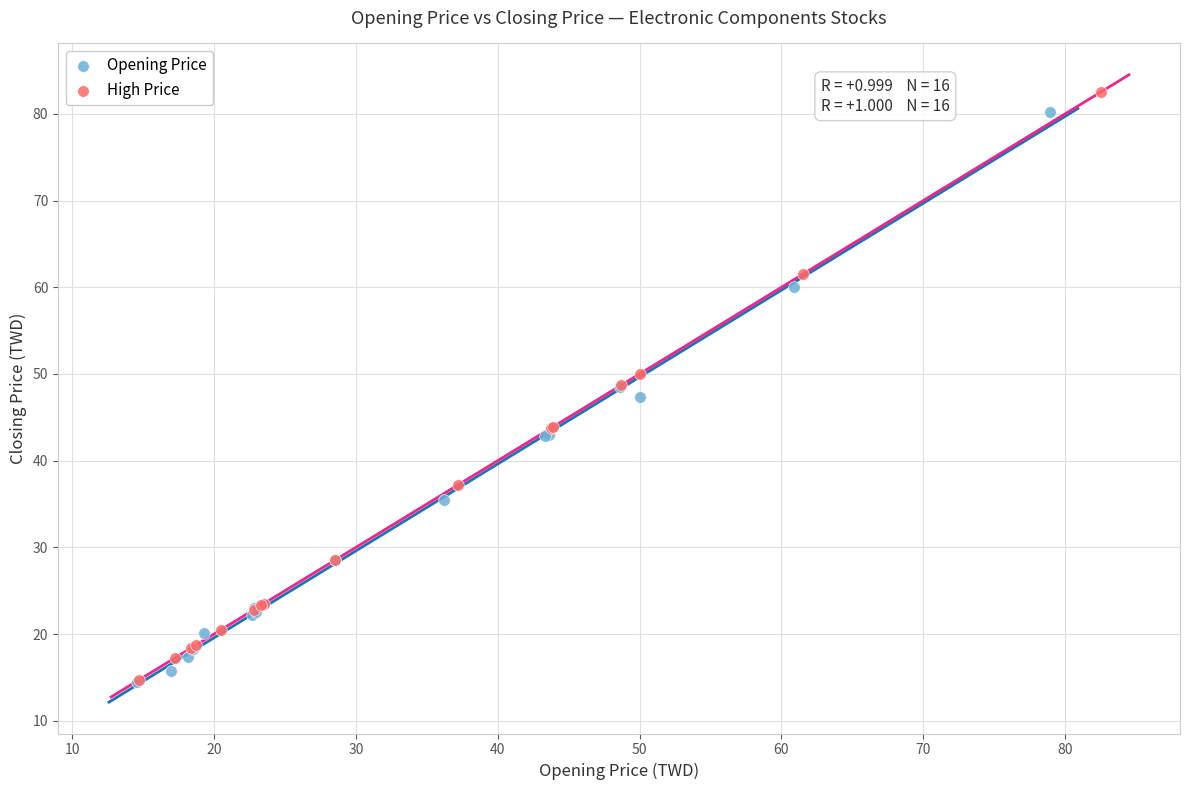

Which series has the widest spread of Y values?

High Price